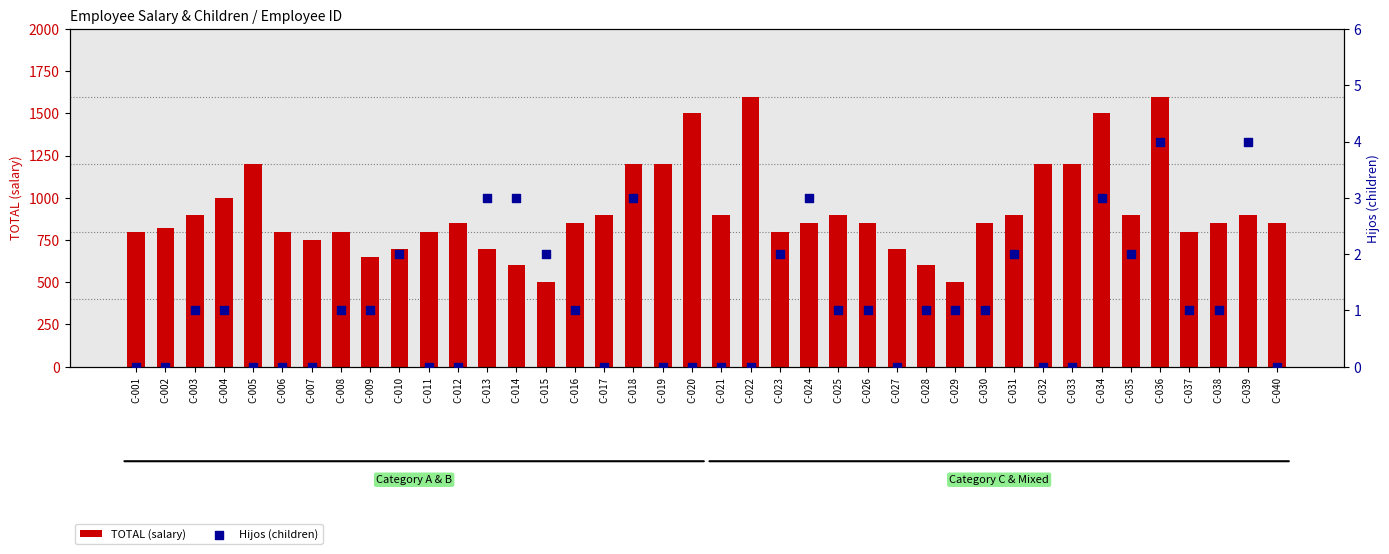

Which series has the widest spread of Y values?

TOTAL (salary)